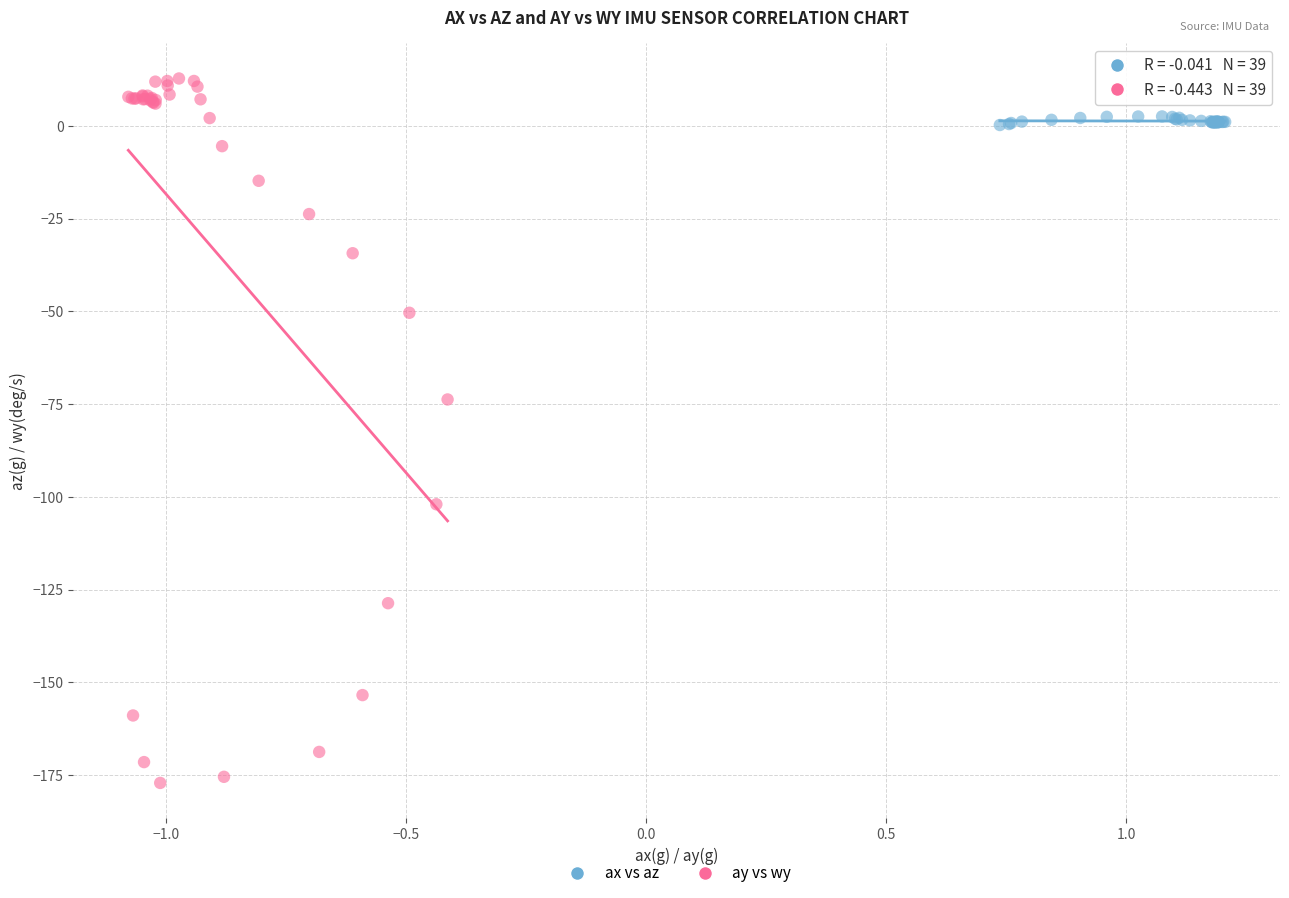

Which series contains the lowest Y value?

ay vs wy